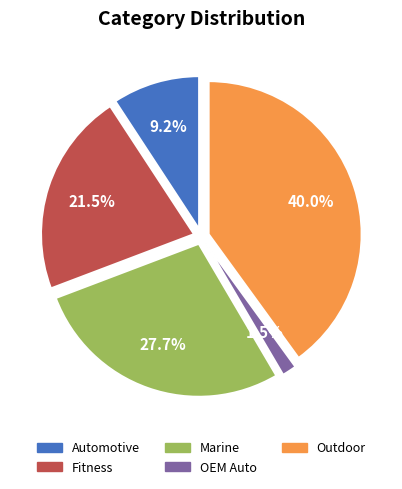

To the nearest percent, what is the average slice percentage?

20%